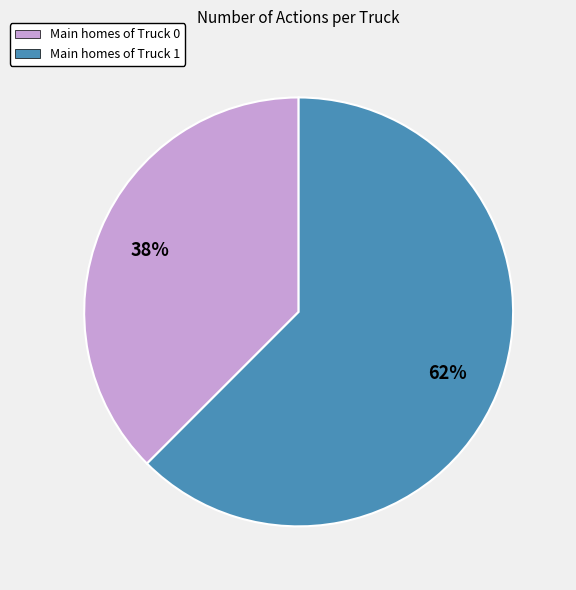

To the nearest percent, what is the average slice percentage?

50%